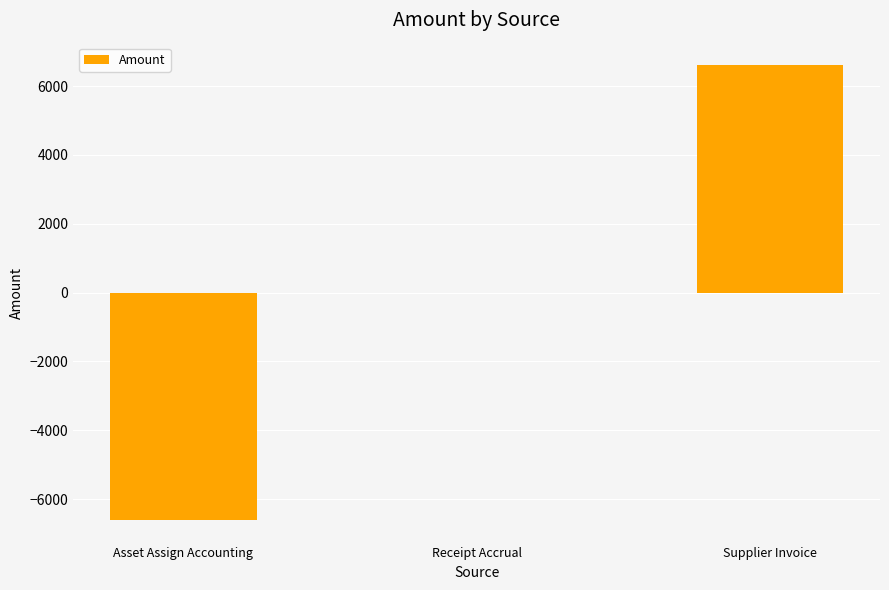

Count the number of categories in the chart.

3